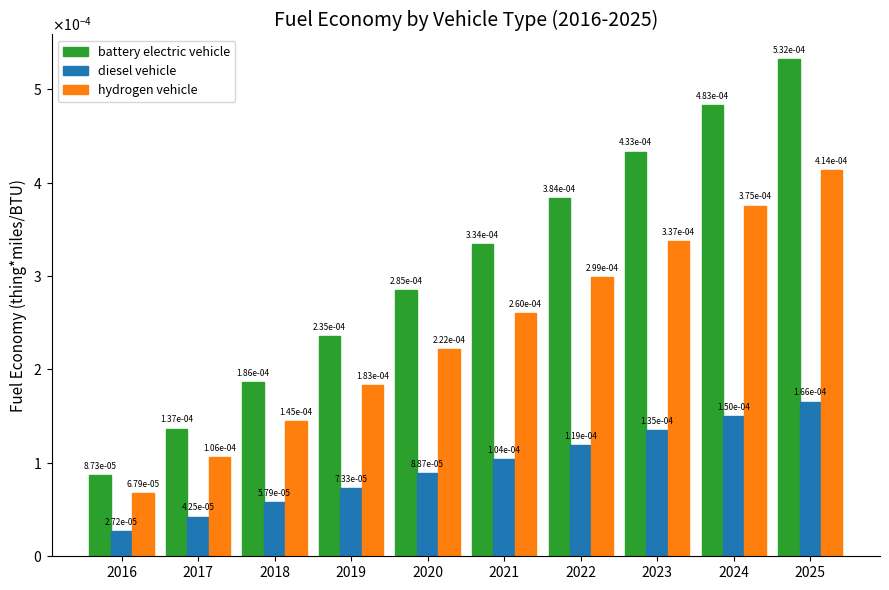

Which category has the highest value in the diesel vehicle series?

2025